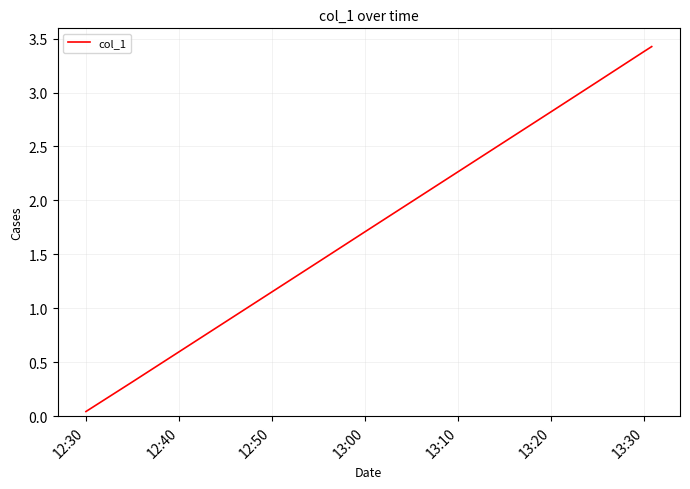

How many values are below 1?

4